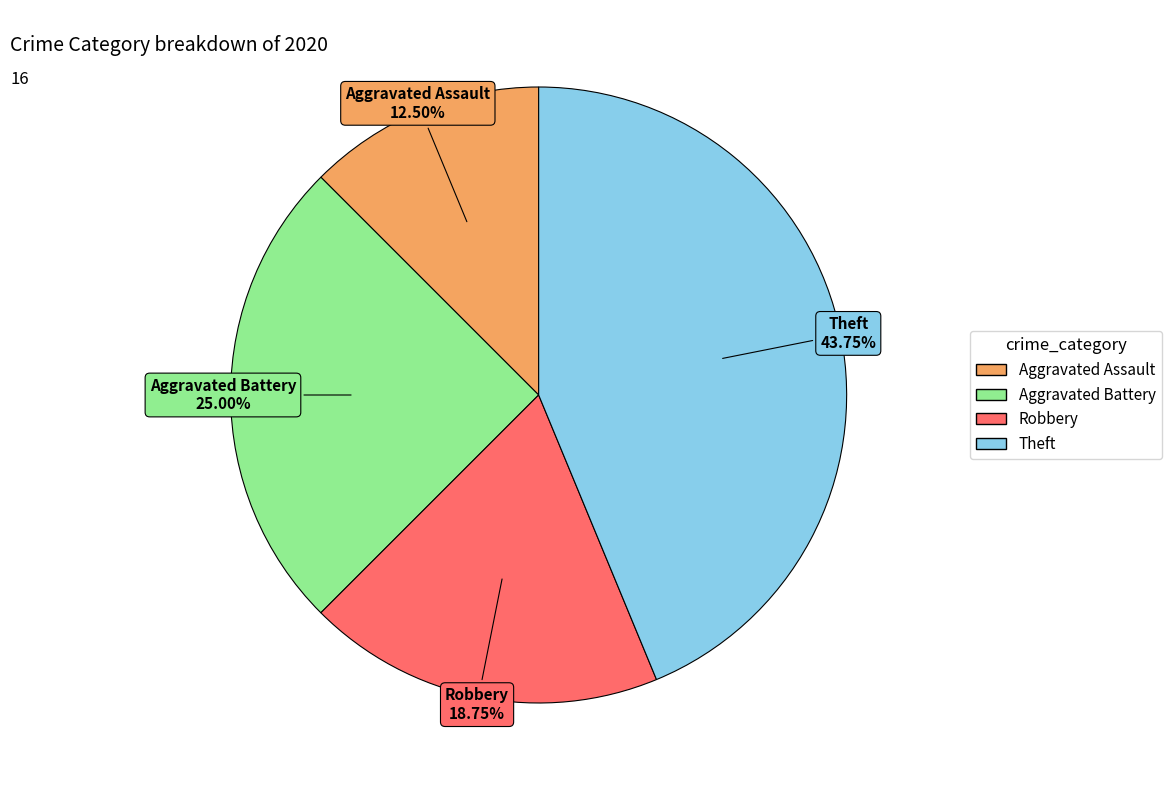

Between Robbery and Aggravated Battery, which is larger?

Aggravated Battery